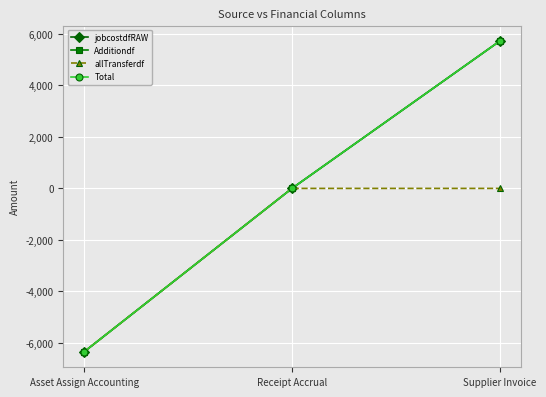

Is it true that jobcostdfRAW equals 3477.4 at Supplier Invoice?

False